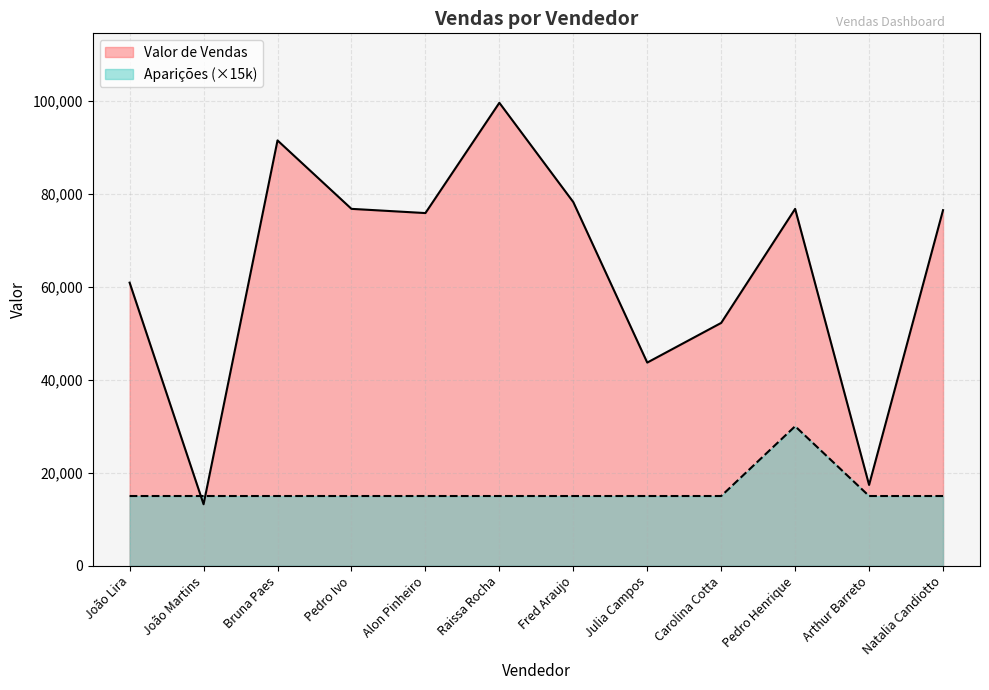

At which label is Aparições closest to 22500?

João Lira